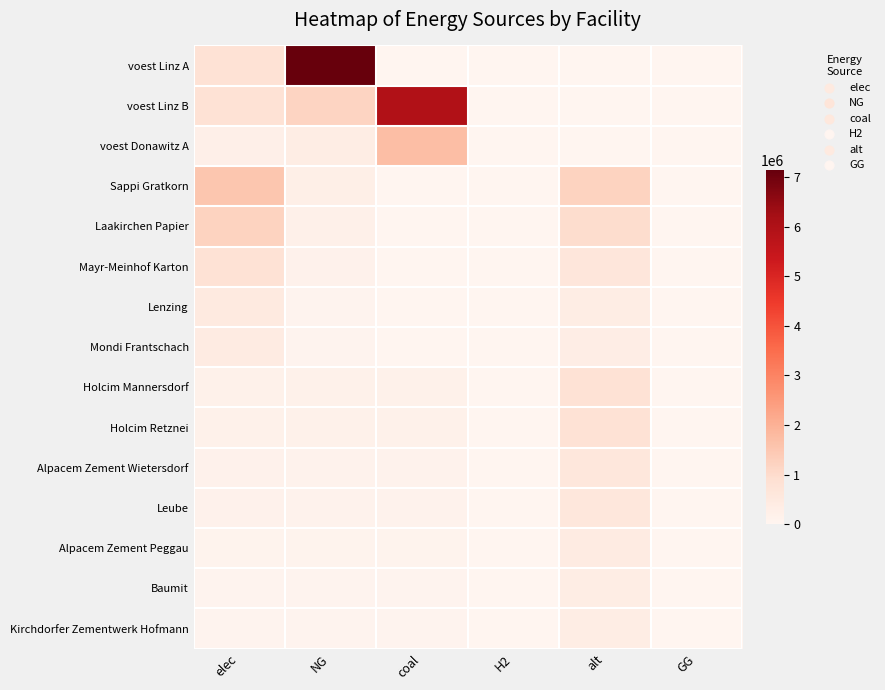

Which label corresponds to the largest value in the chart?

NG